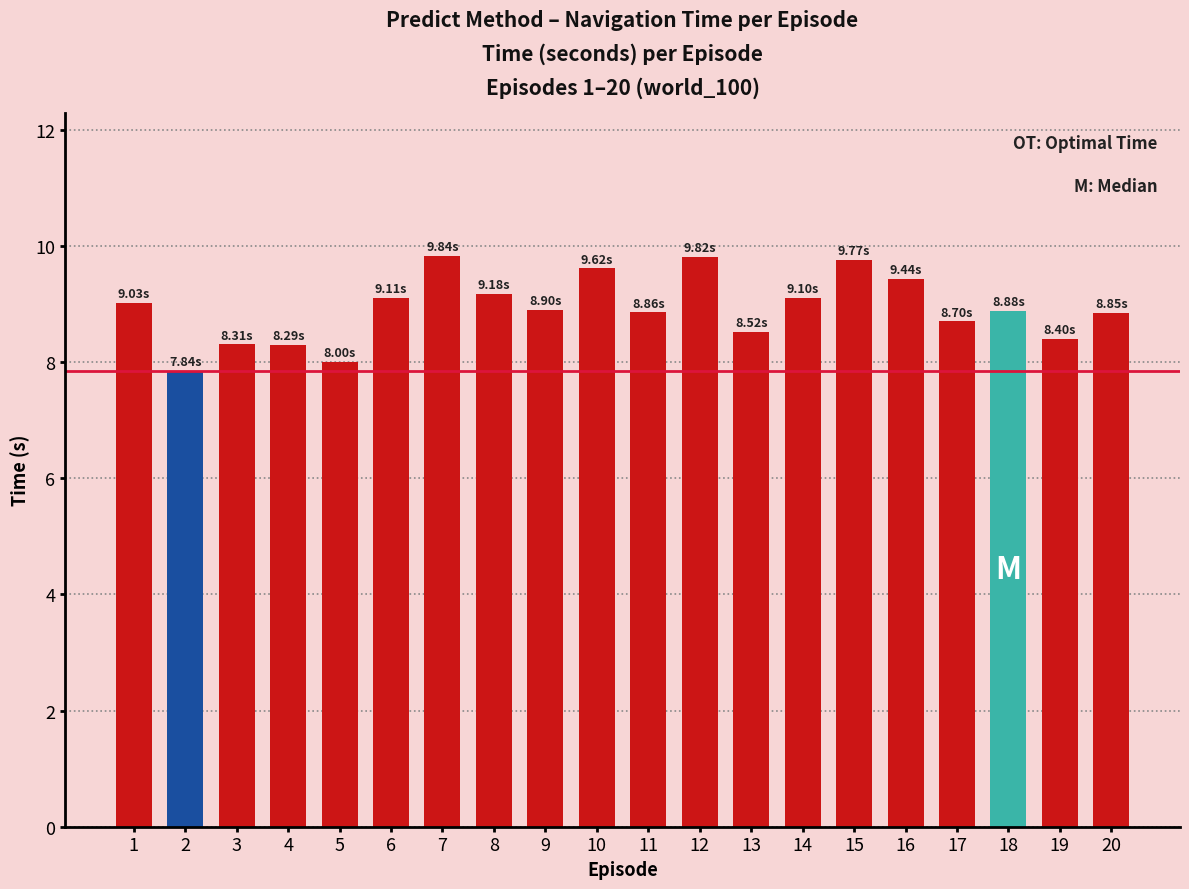

Read the value at 5.

8.0